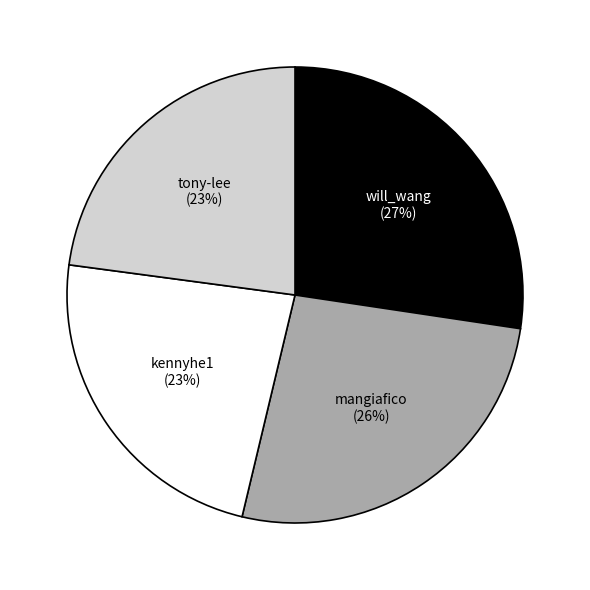

To the nearest percent, what portion does kennyhe1 represent?

23%